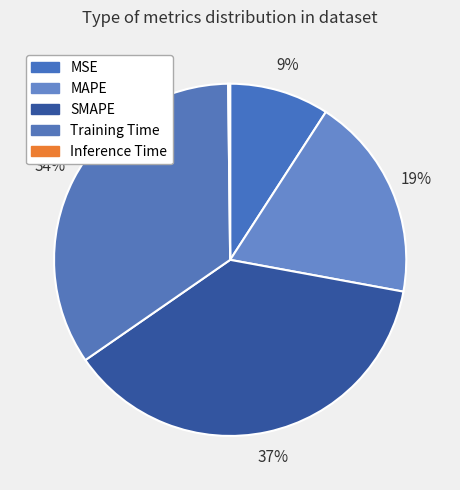

Which slice is the smallest?

Inference Time